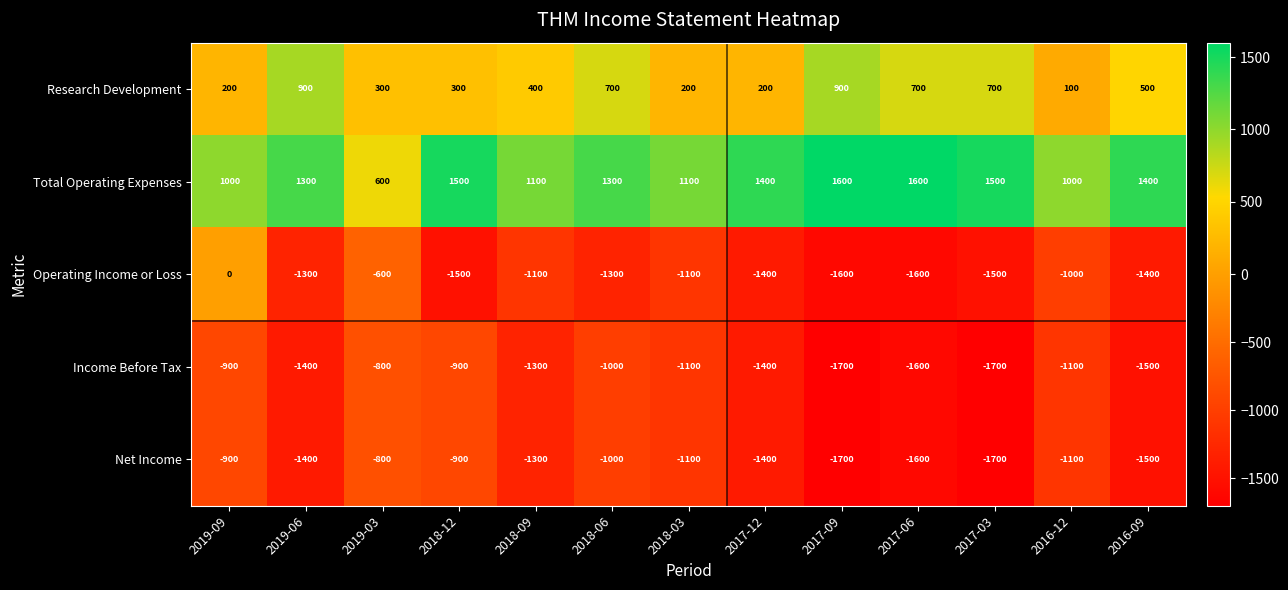

At which category is the sum across all series the highest?

2019-09